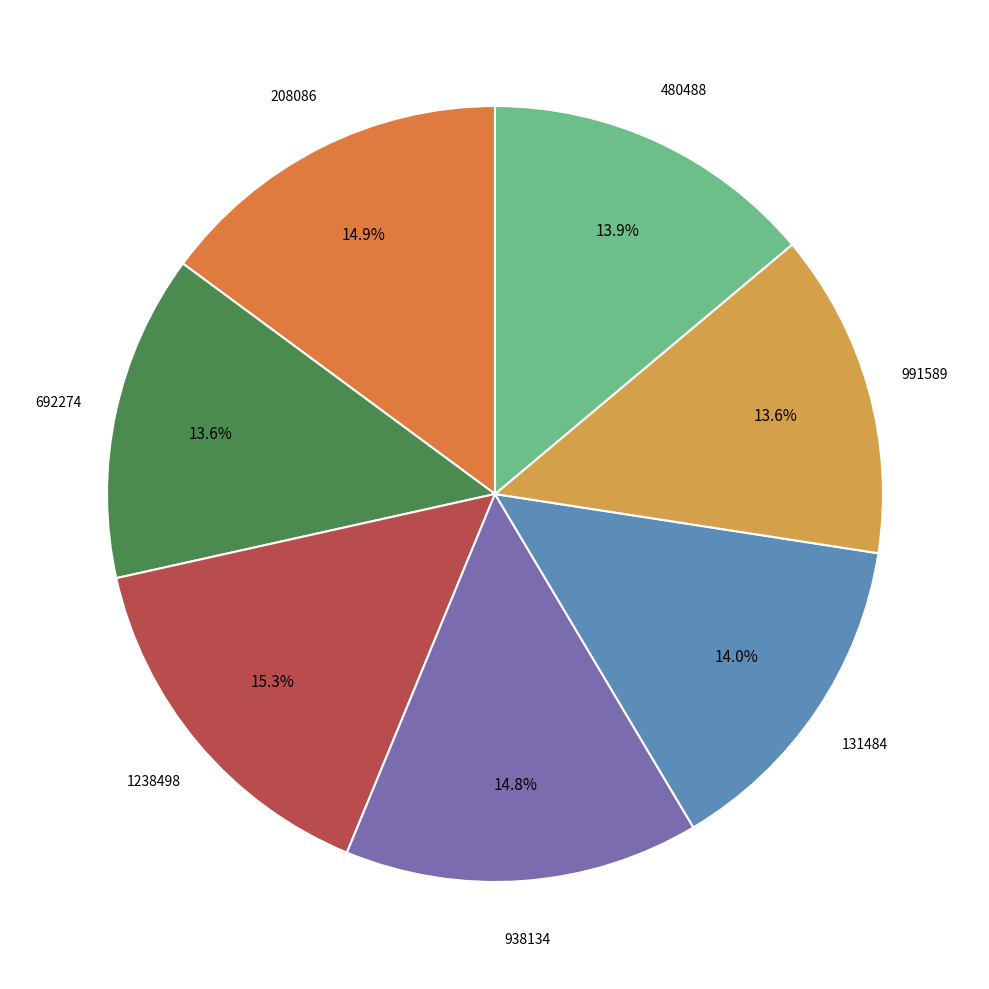

Is there any slice that represents more than half of the pie?

No